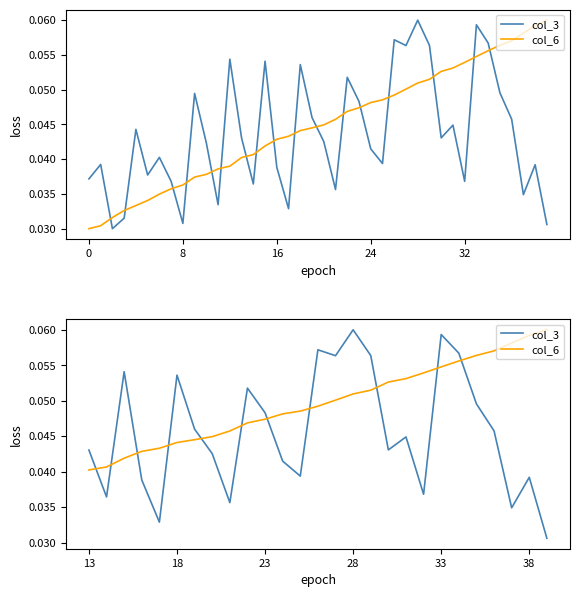

After their last crossing, which series has the higher values: col_6 or col_3?

col_6